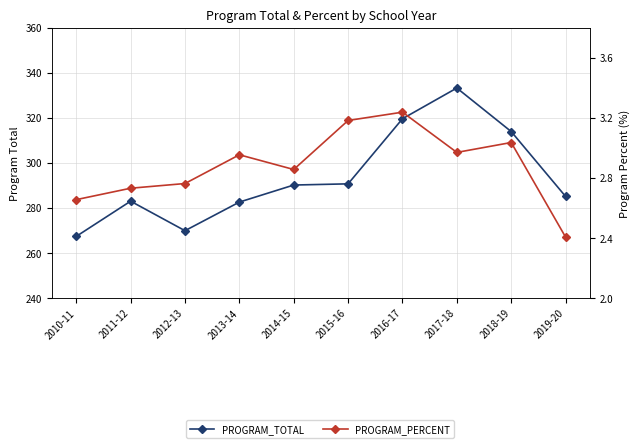

Which series has the widest spread of values?

PROGRAM_TOTAL